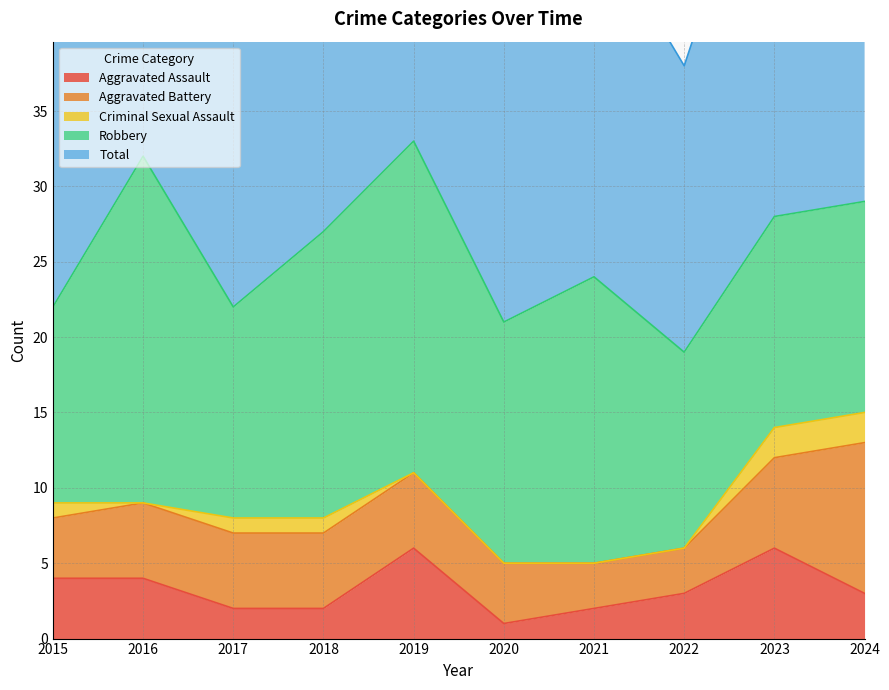

True or false: Robbery and Criminal Sexual Assault intersect in this chart.

False